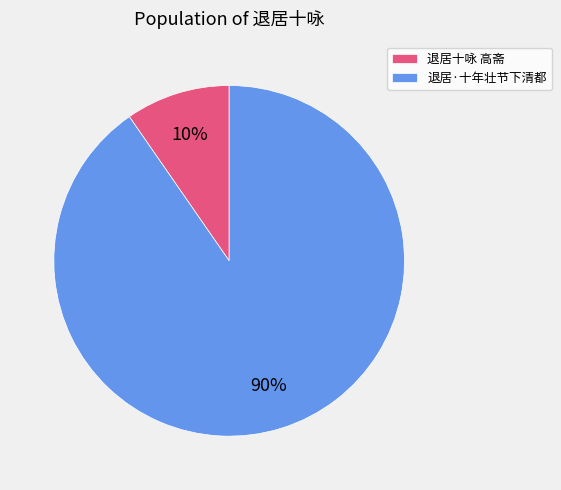

Does 退居·十年壮节下清都 represent more than half of the total?

Yes